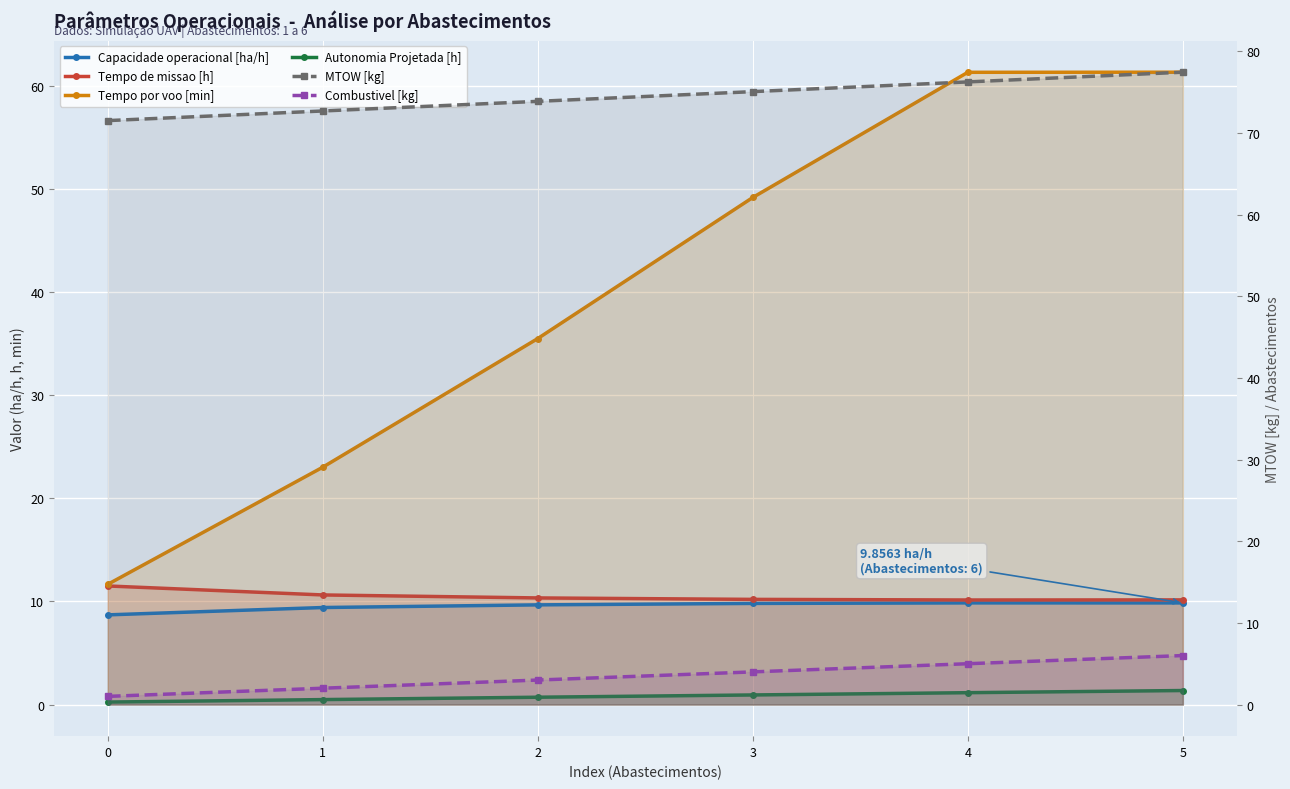

How many categories are shown in the chart?

6